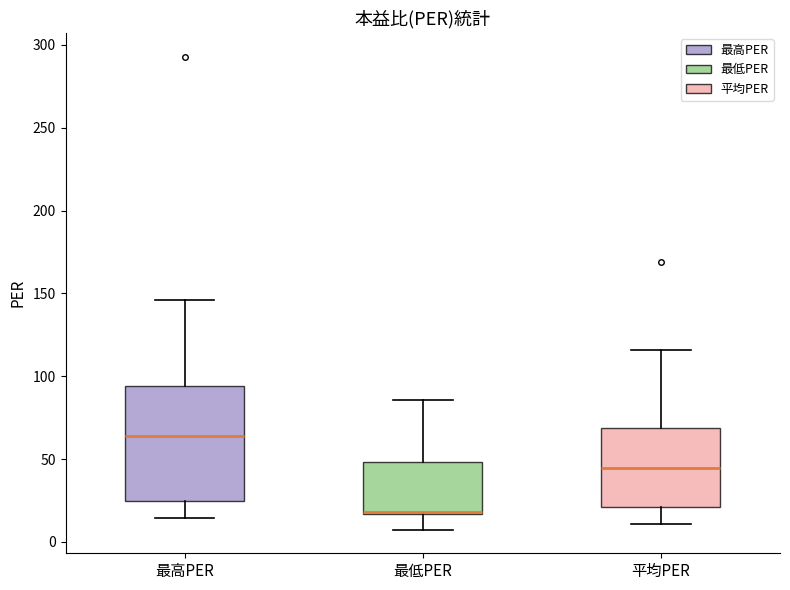

Which box has the lowest median line?

最低PER